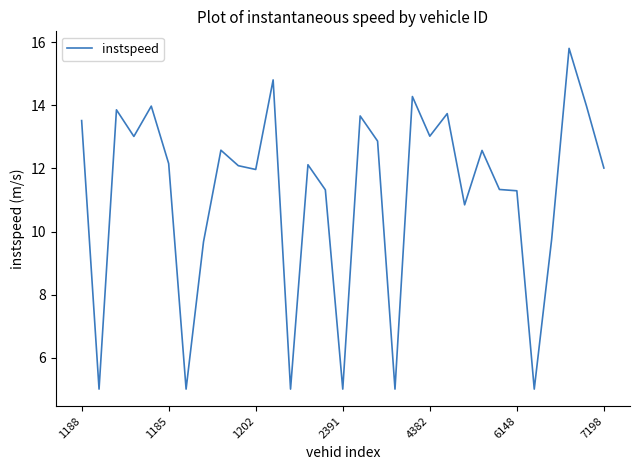

What is the greatest value displayed?

15.8